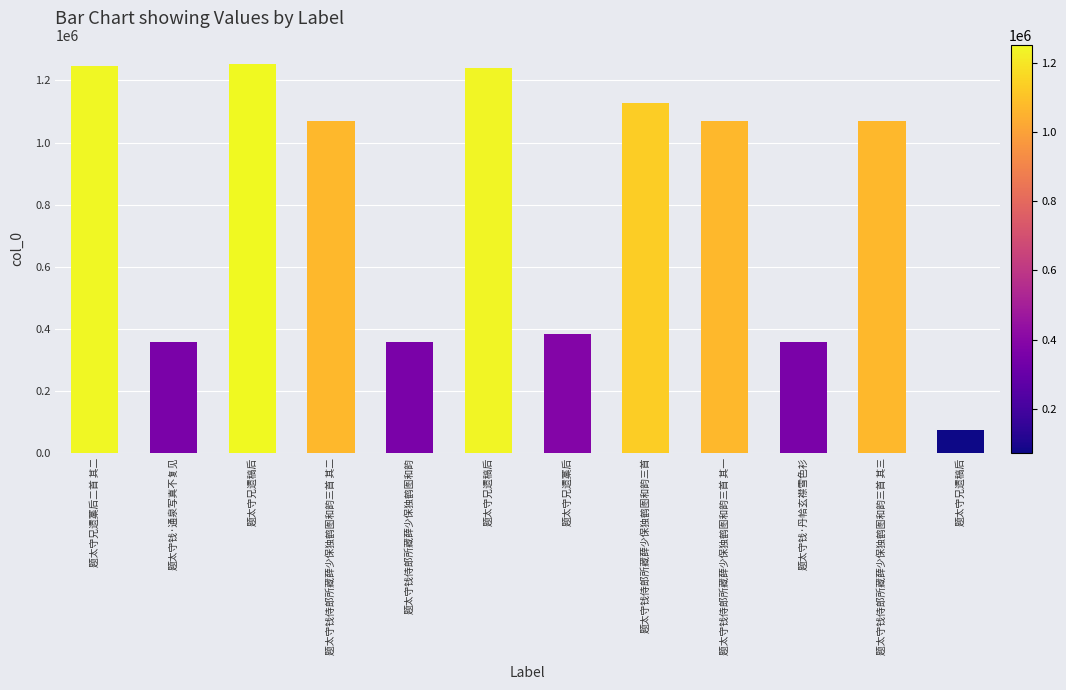

Where is the data nearest to the value 662301?

题太守兄遗藁后